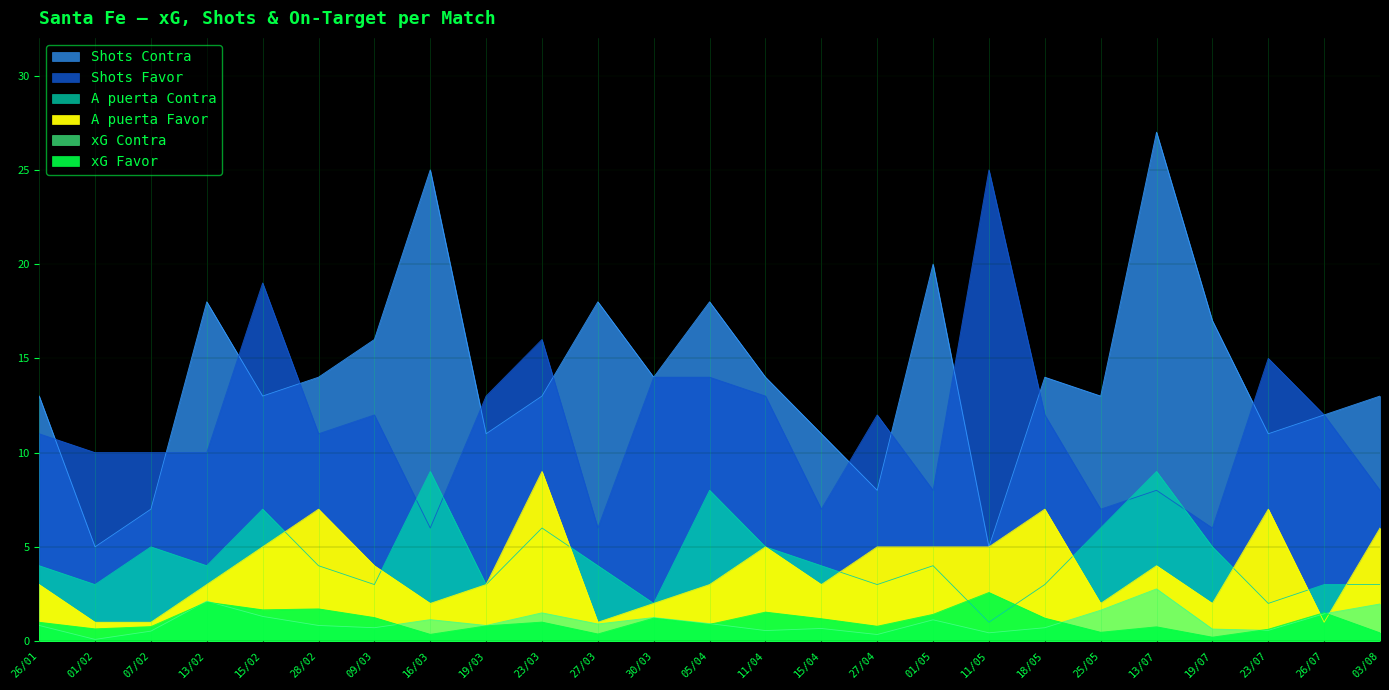

How many values in the A puerta Favor series are below 3?

8